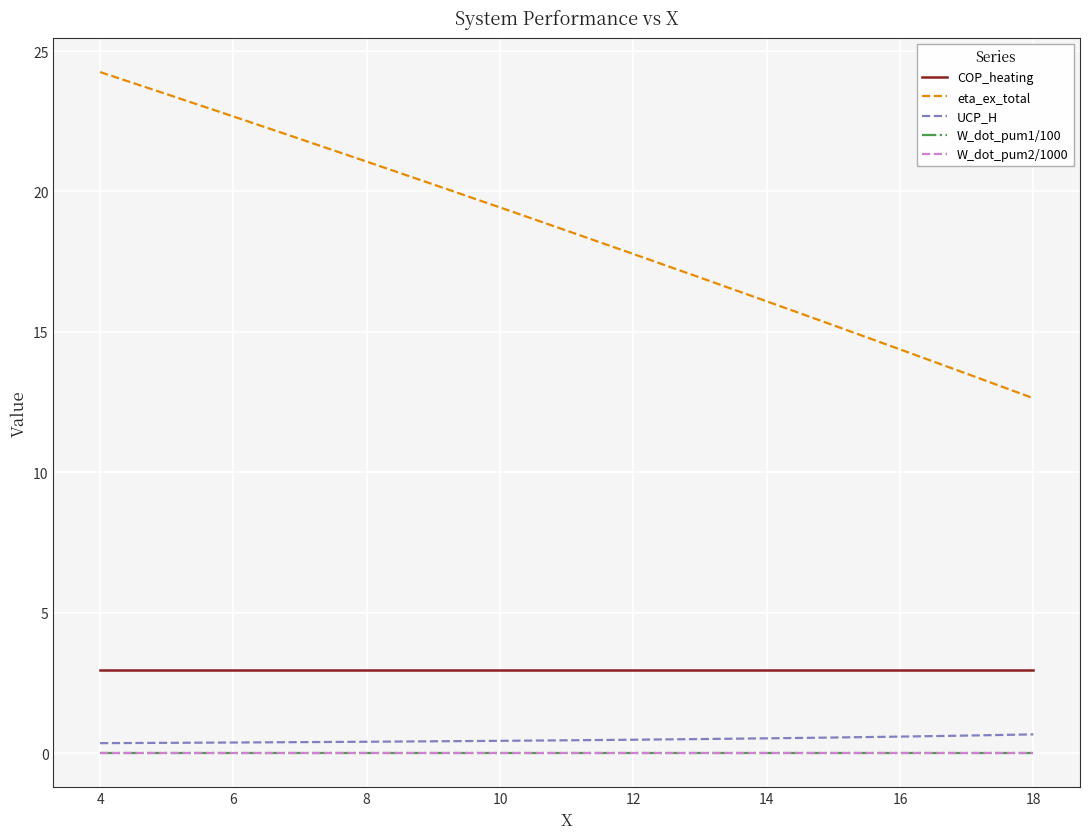

Which series has the widest spread of values?

eta_ex_total